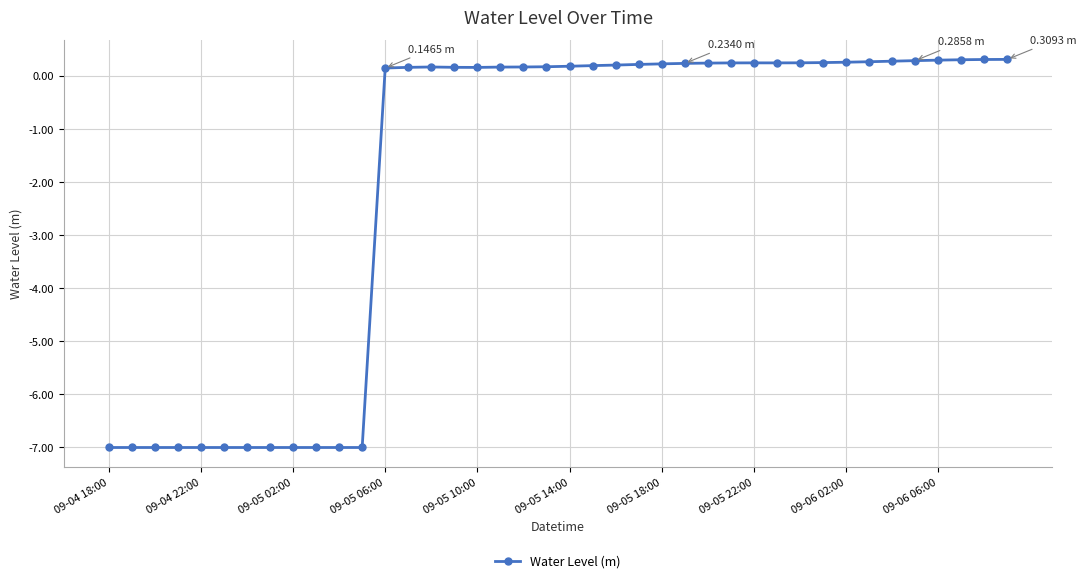

True or false: the data has more than 1 interior local peaks.

True